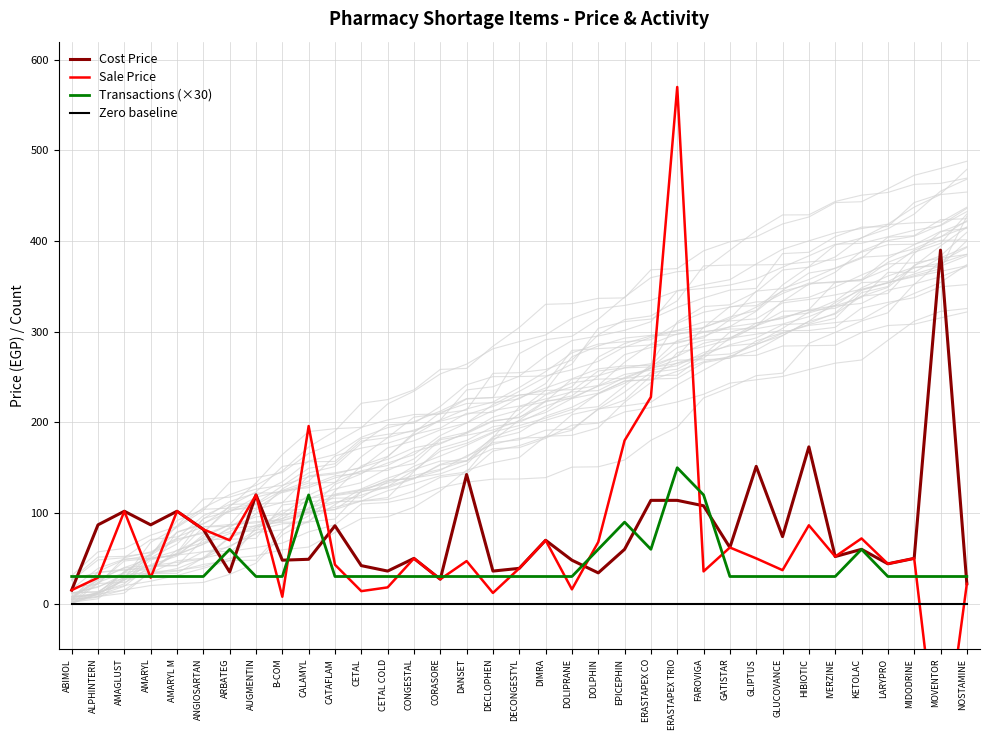

What is the label of the 30th point from the left?

IVERZINE